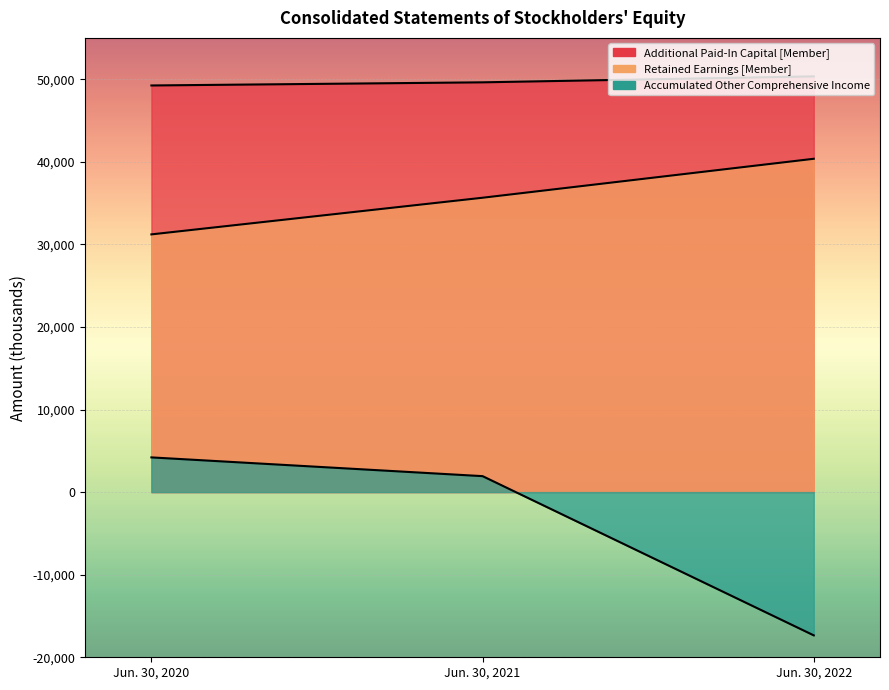

Where is Additional Paid-In Capital [Member] nearest to the value 49790?

Jun. 30, 2021